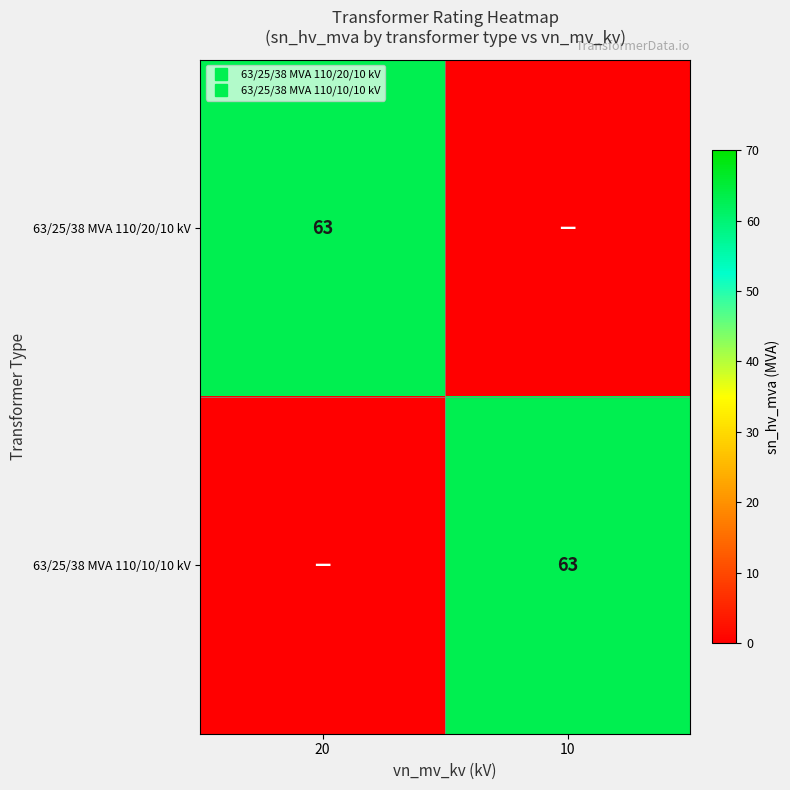

What is the difference between the maximum and minimum values in the 63/25/38 MVA 110/10/10 kV series?

63